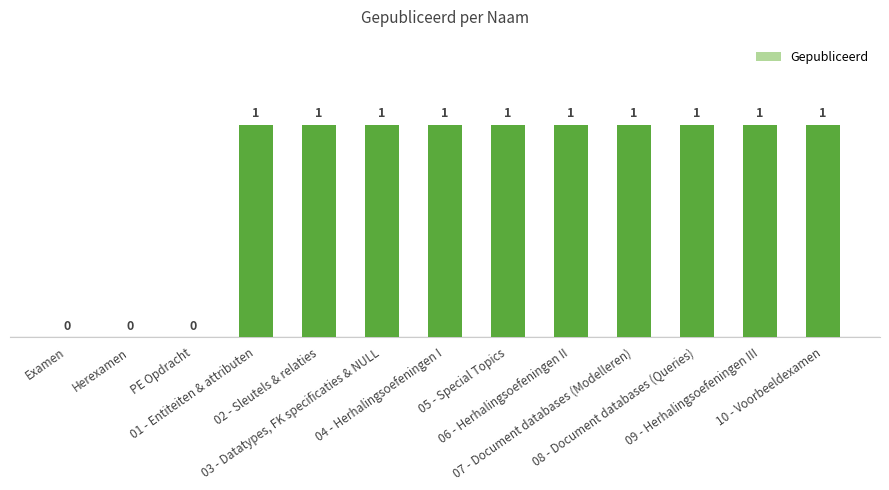

What is the sum of all values?

10